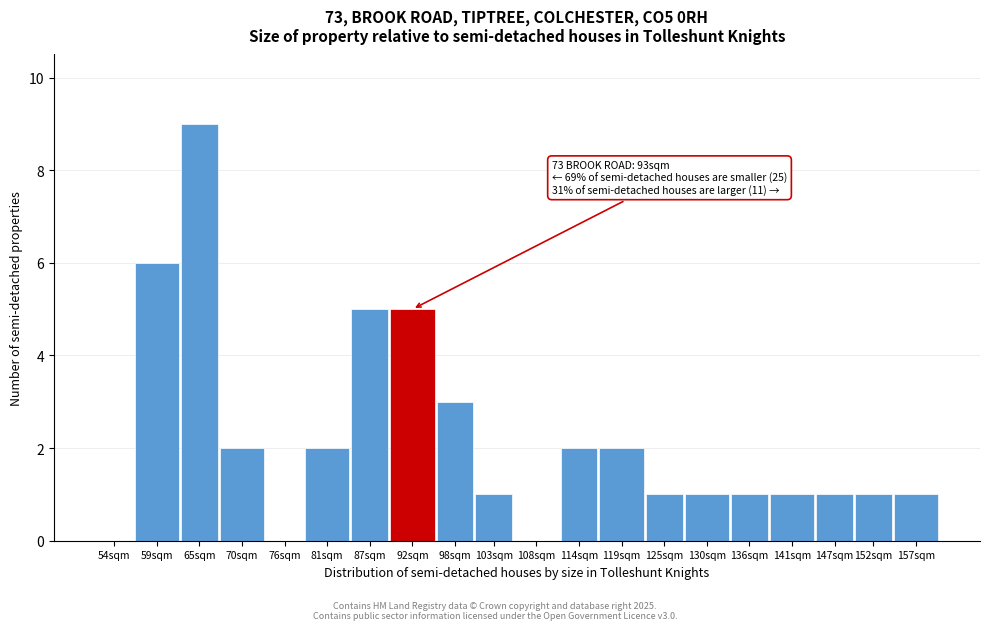

Reading left to right, extract all data points from this chart.

54sqm=0	59sqm=6	65sqm=9	70sqm=2	76sqm=0	81sqm=2	87sqm=5	92sqm=5	98sqm=3	103sqm=1	108sqm=0	114sqm=2	119sqm=2	125sqm=1	130sqm=1	136sqm=1	141sqm=1	147sqm=1	152sqm=1	157sqm=1